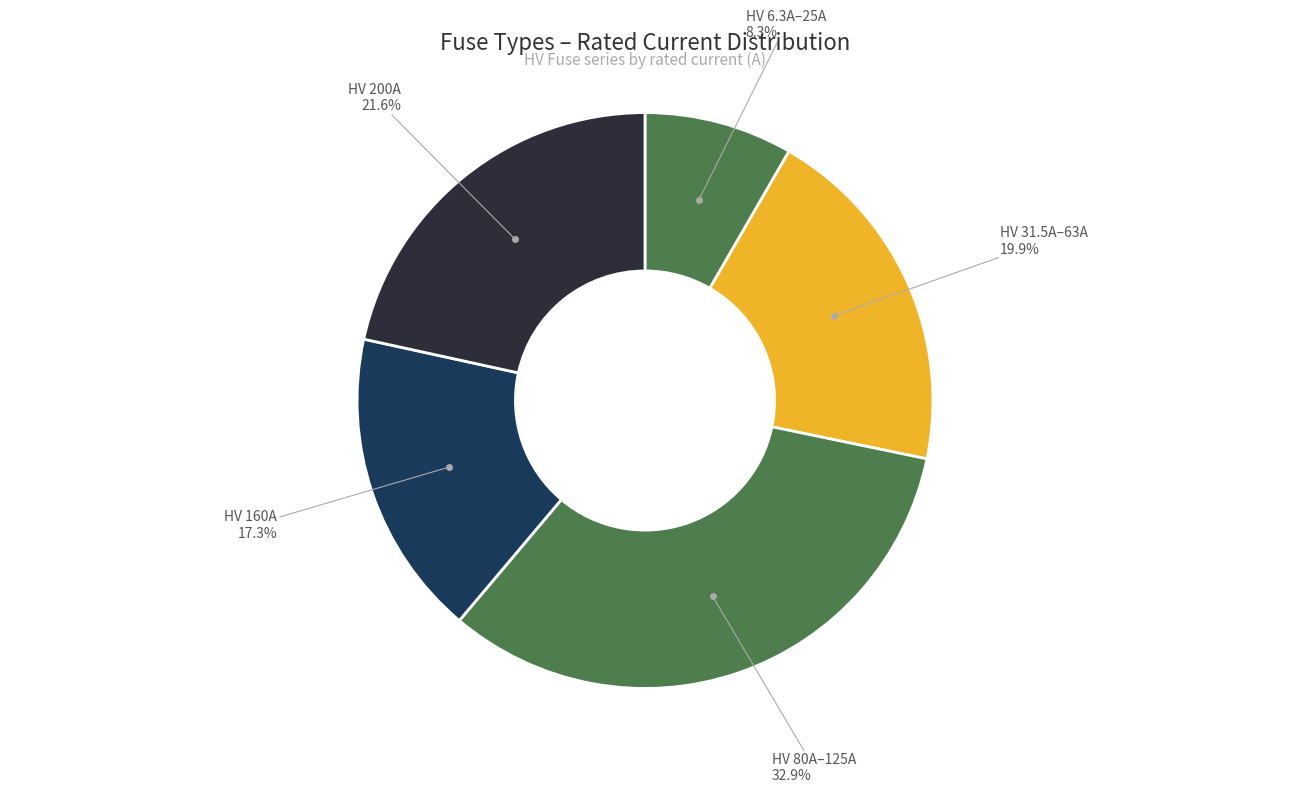

Which slice is the largest?

HV 80A–125A